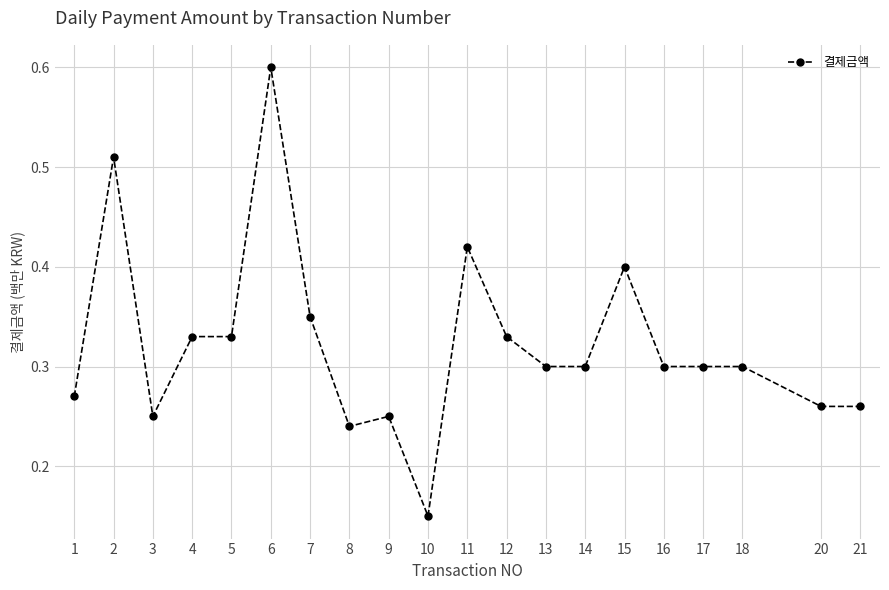

Which has a higher value, 3 or 16?

16